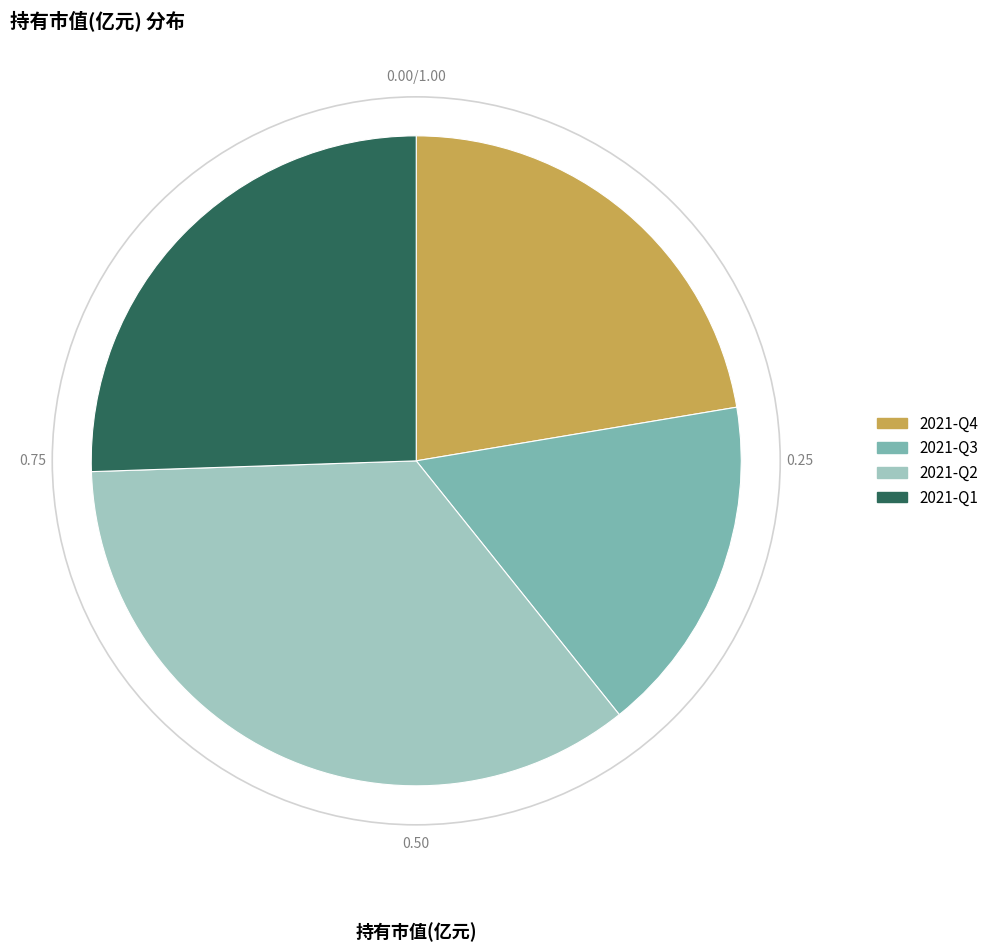

Is there a majority slice in this chart?

No